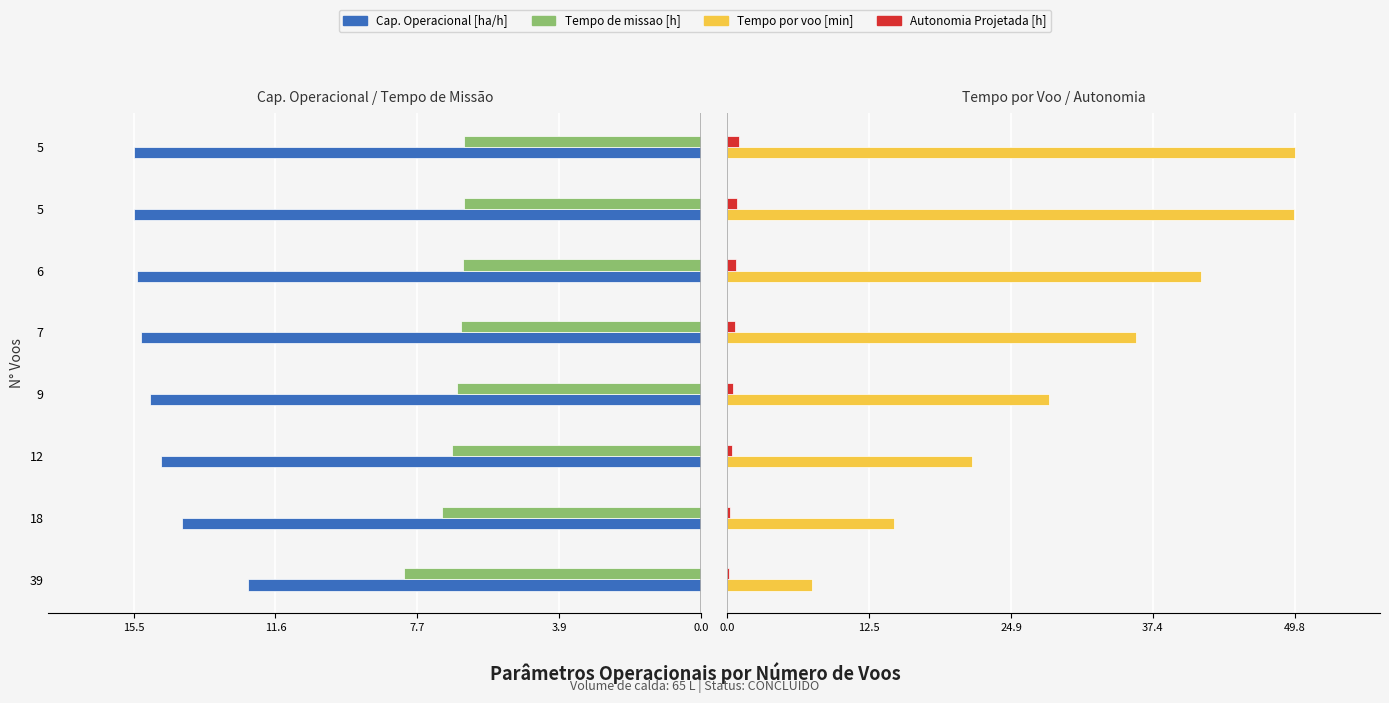

Which series has the largest total across all categories?

Tempo por voo [min]